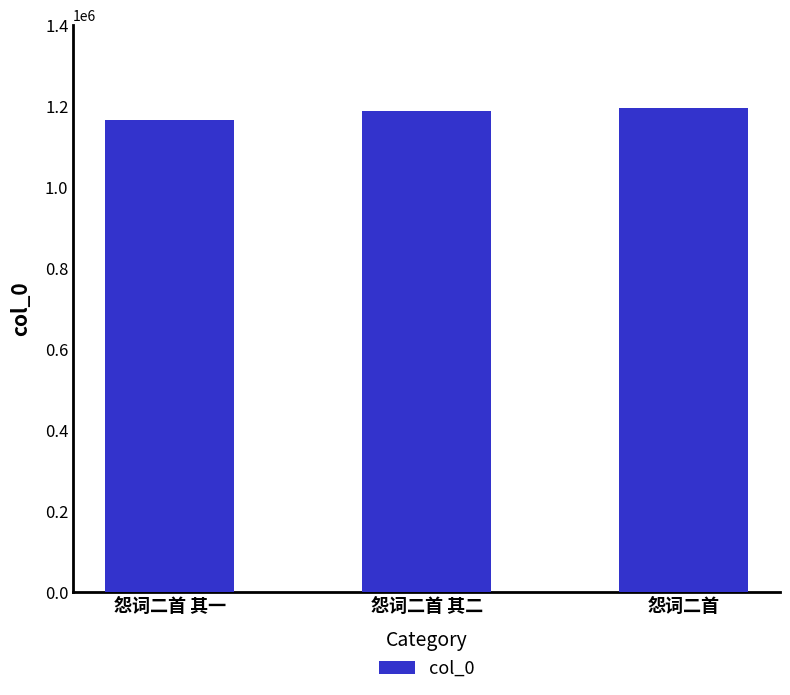

What position from the right is 怨词二首 其二?

2